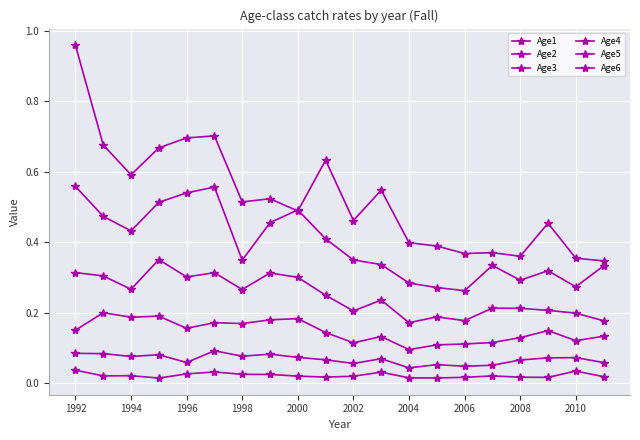

Does the chart have visible grid lines?

Yes